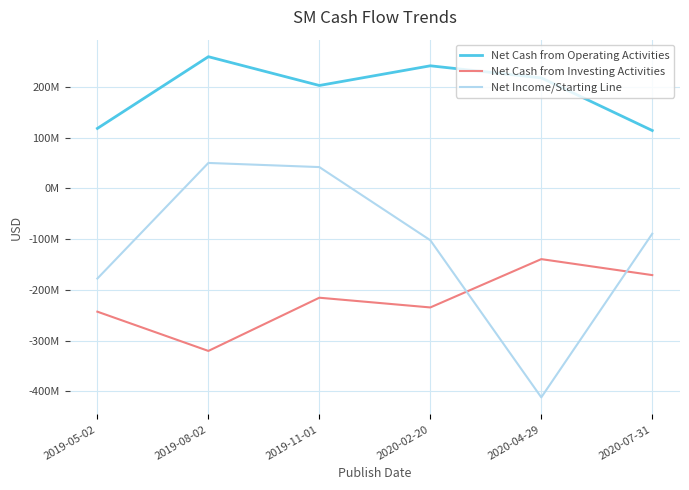

Where is the first local maximum for Net Cash from Operating Activities?

2019-08-02